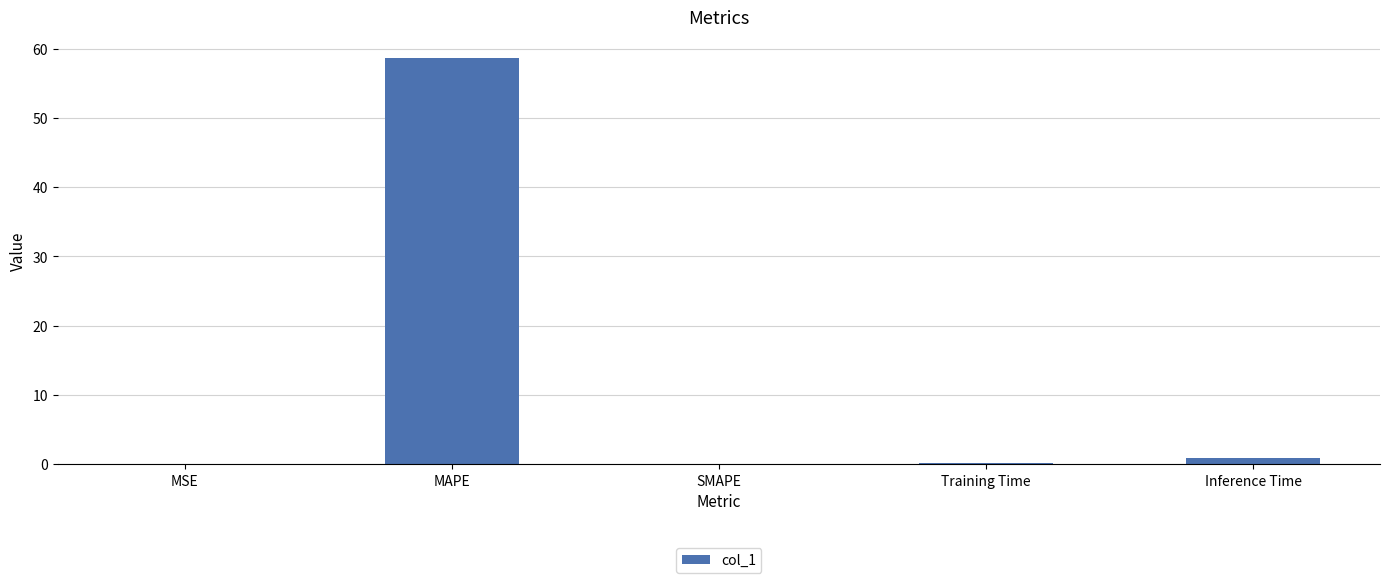

What is the sum of all values?

59.8